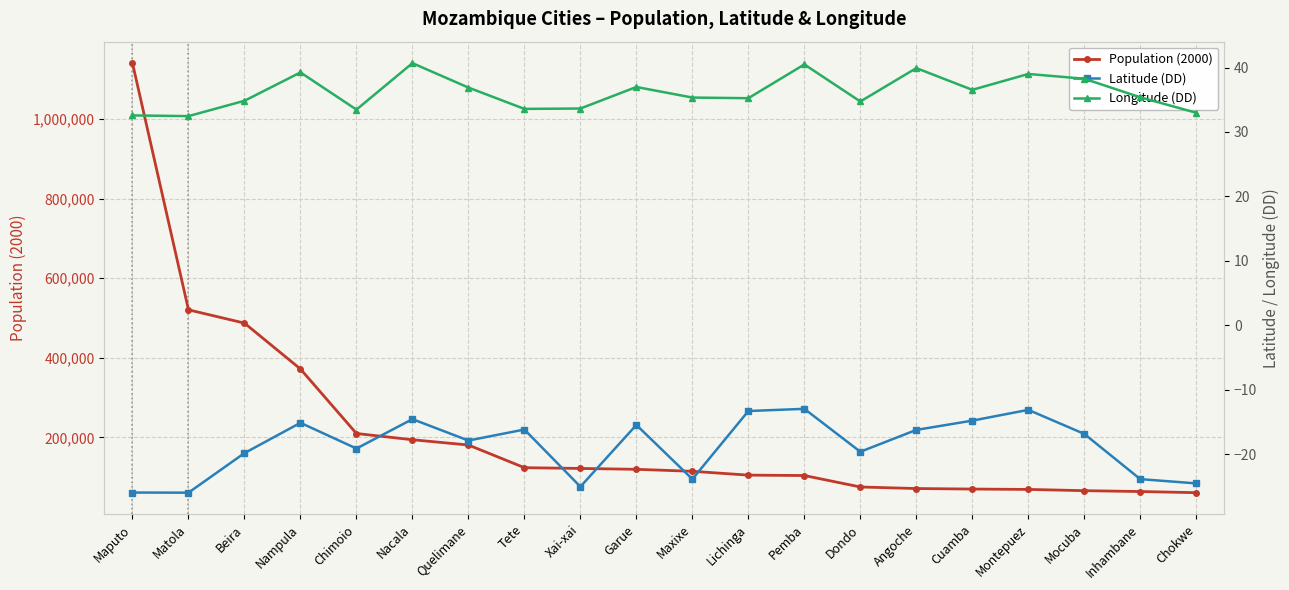

True or false: Latitude (DD) has more than 2 points higher than both neighbors.

True